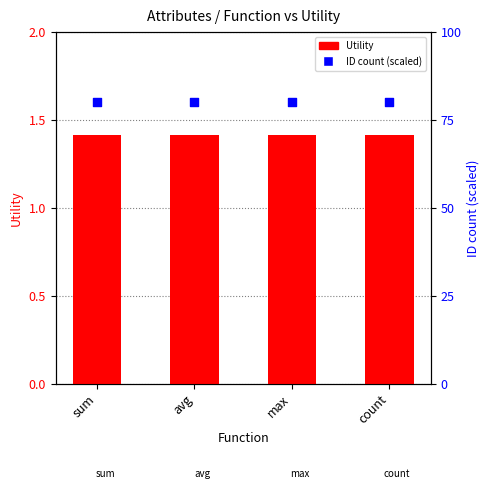

Which series reaches the maximum Y coordinate?

ID count (scaled)